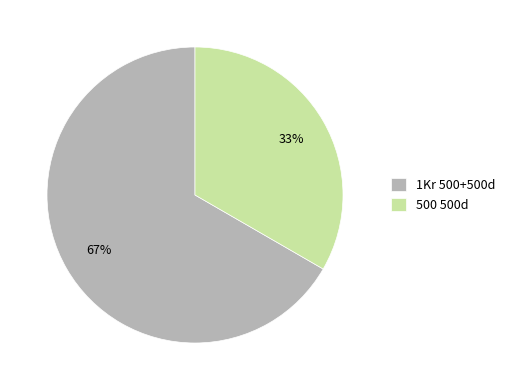

What is the majority slice?

1Kr 500+500d